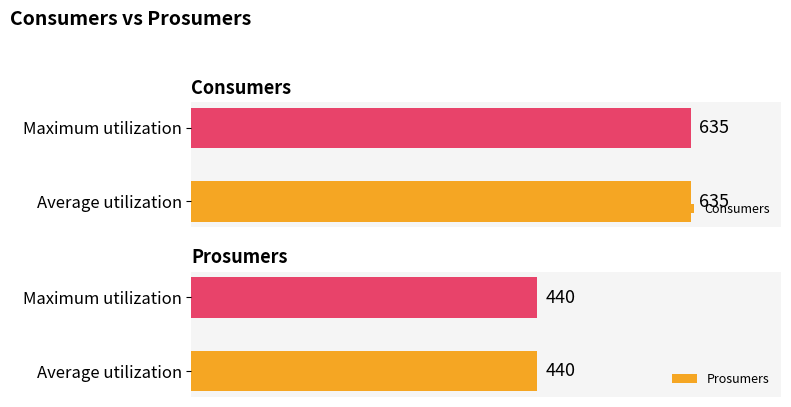

Which series has the largest range (max minus min)?

Consumers